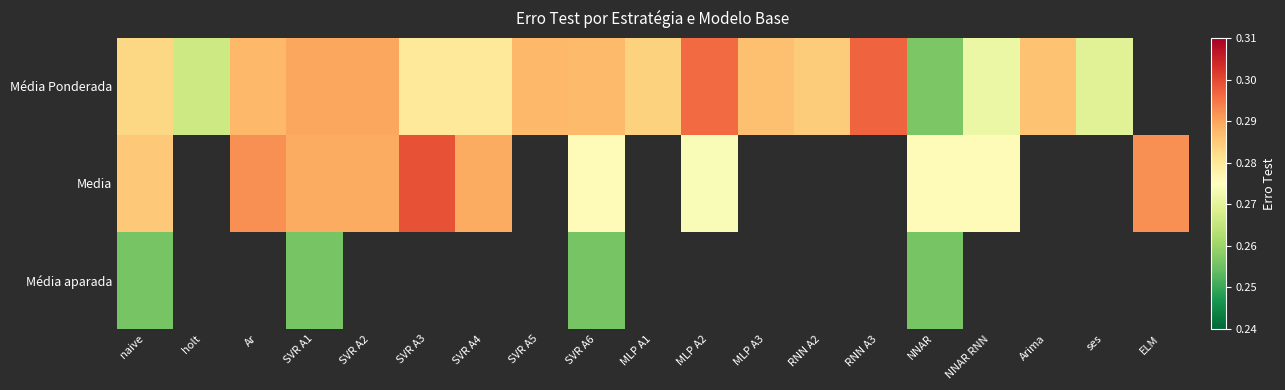

How many distinct data groups are displayed?

3